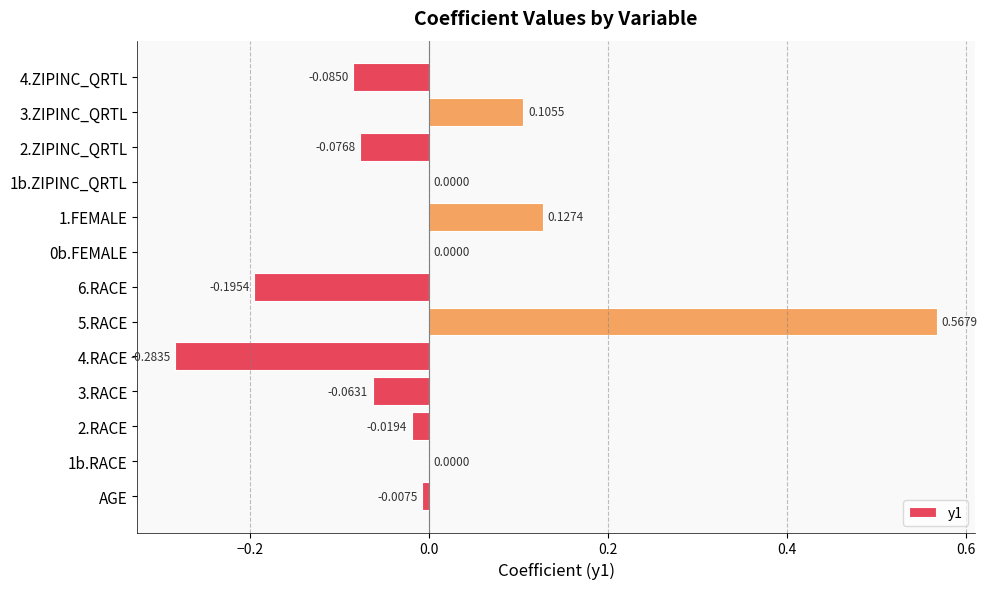

What is the change in value from 1b.ZIPINC_QRTL to 3.ZIPINC_QRTL?

+0.1